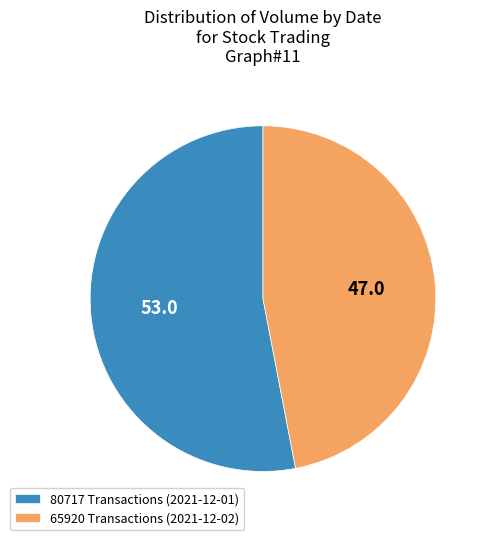

Is there any slice that represents more than half of the pie?

Yes